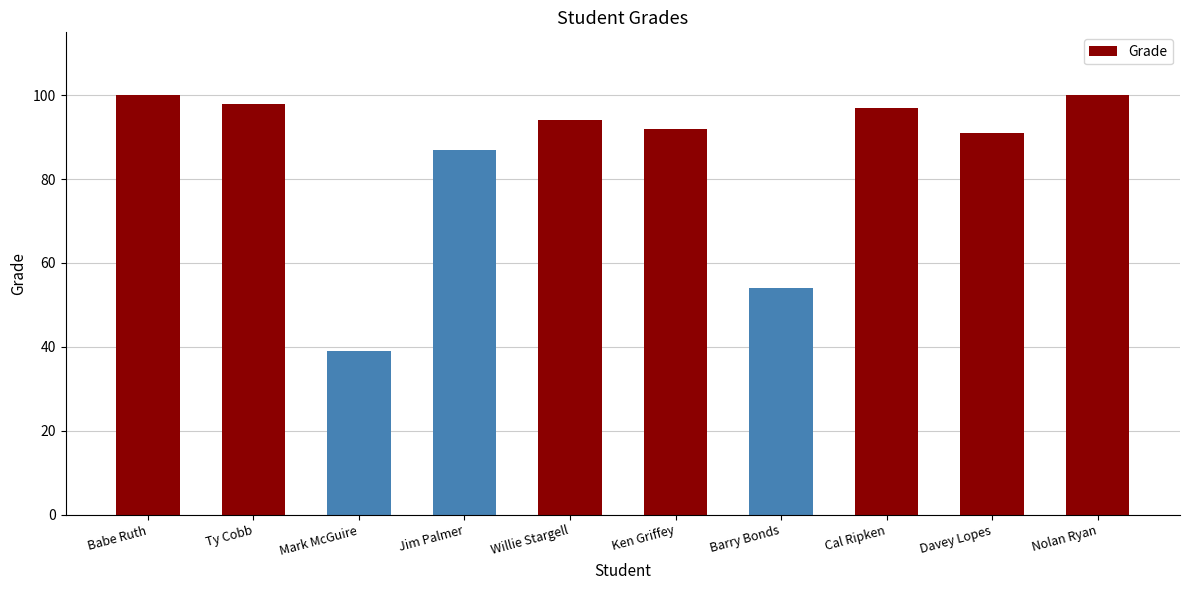

Which has a higher value, Jim Palmer or Willie Stargell?

Willie Stargell